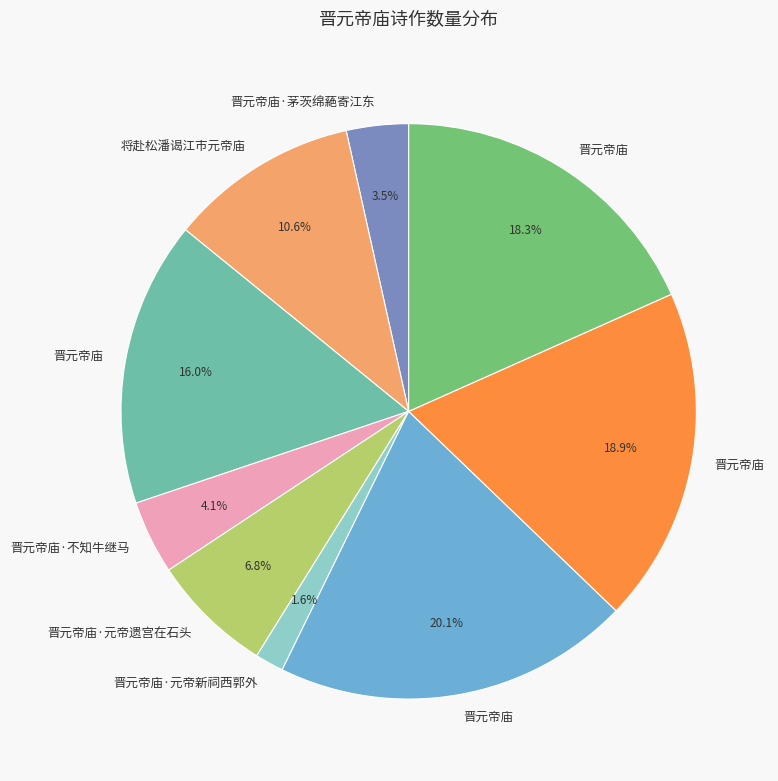

Is there any slice that represents more than half of the pie?

No